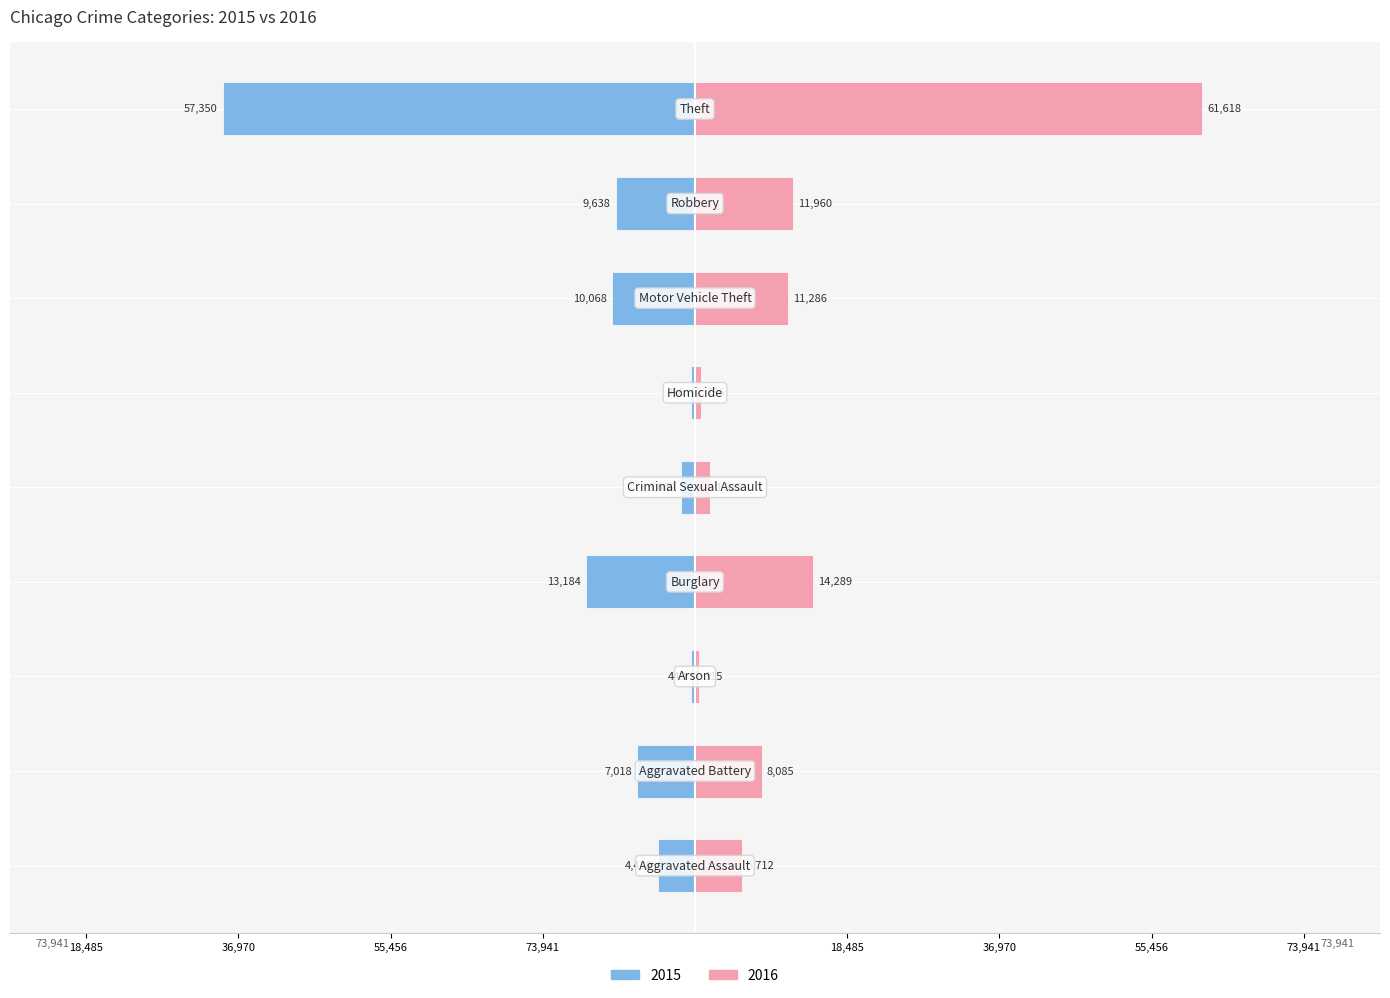

List the series in order of their peak value, lowest first.

2015, 2016